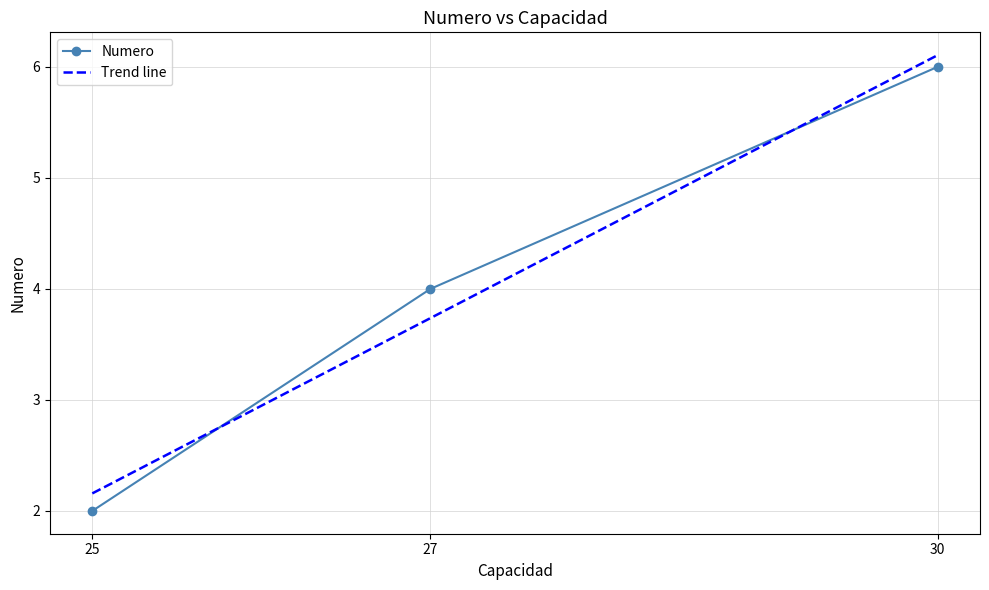

What is the difference between the maximum and minimum values?

4